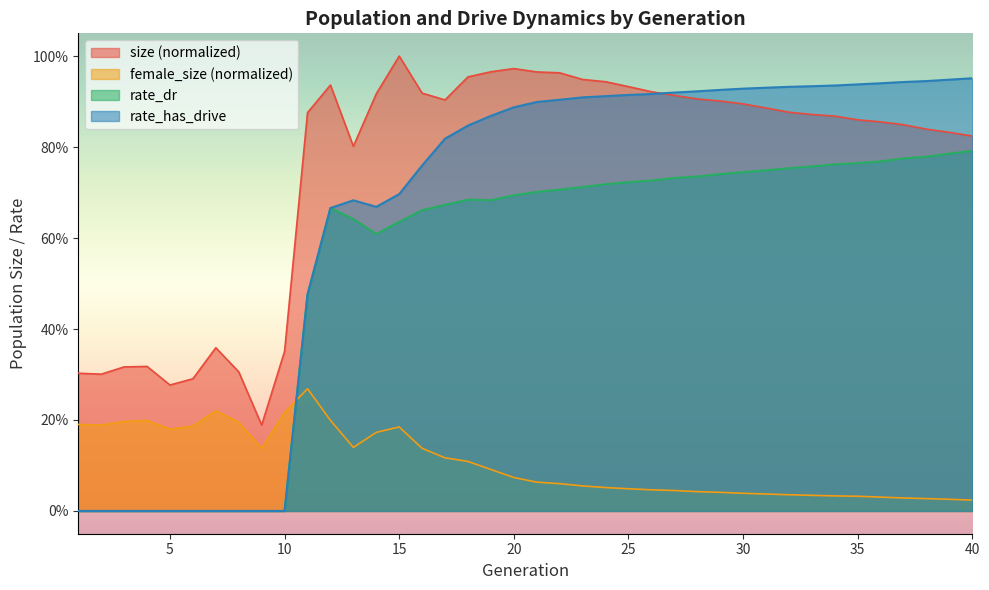

Rank the series by their average value, from lowest to highest.

female_size (normalized), rate_dr, rate_has_drive, size (normalized)